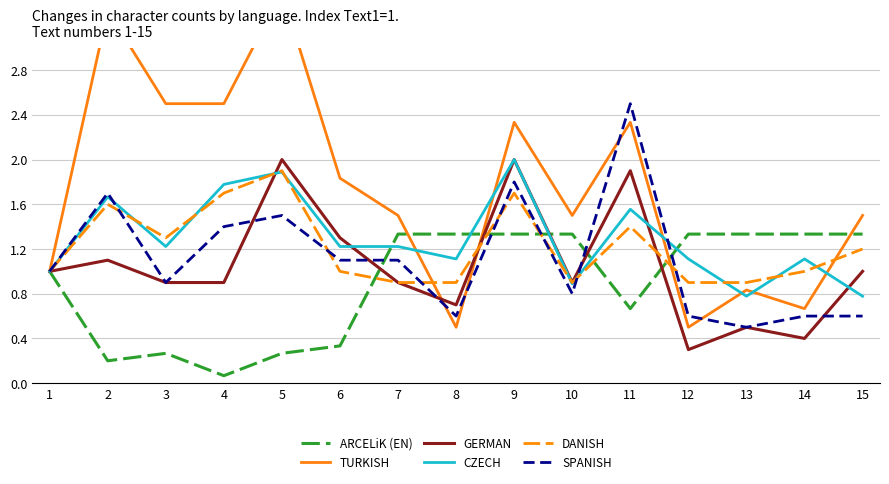

How many lines are shown in the chart?

6